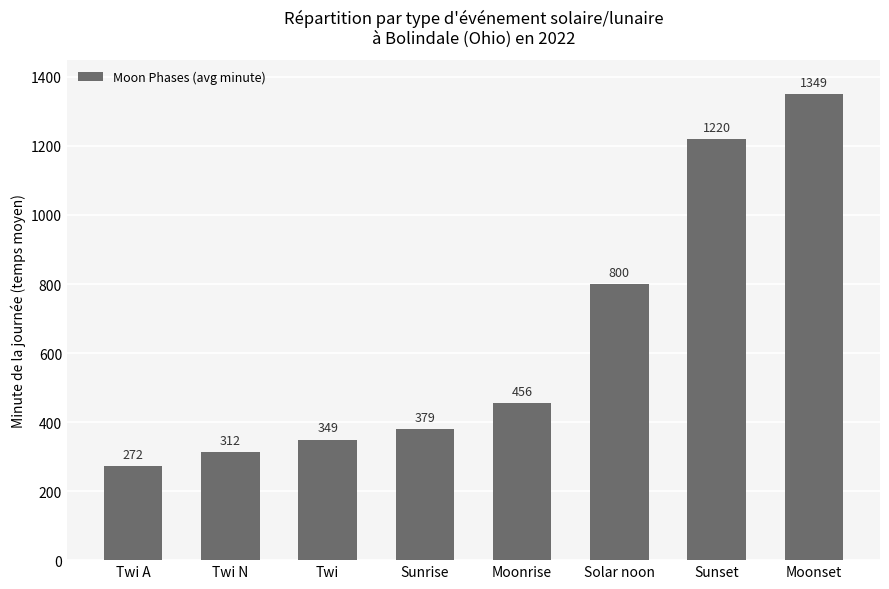

What position from the right is Moonset?

1